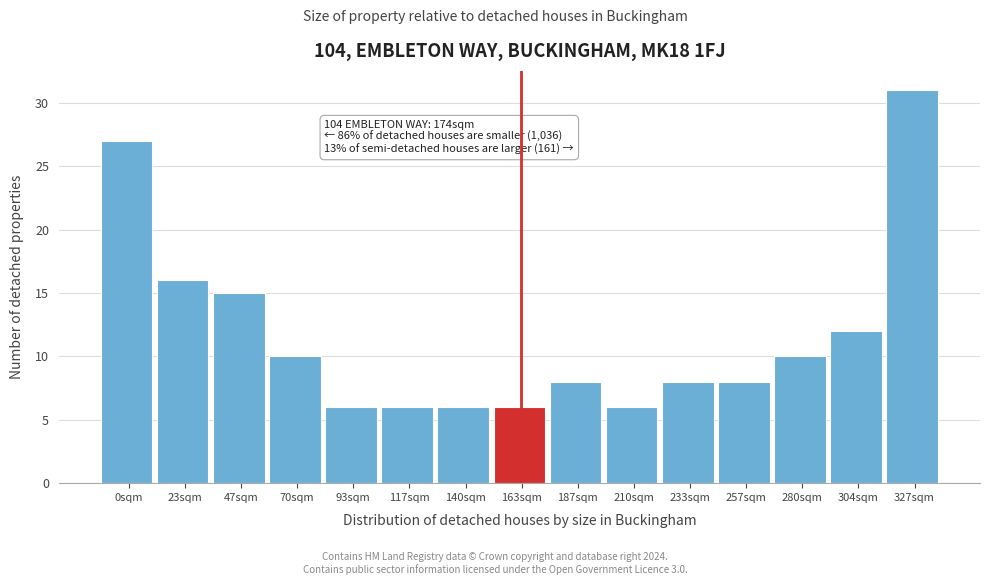

Reading right to left, what are all the values shown in this chart?

31	12	10	8	8	6	8	6	6	6	6	10	15	16	27